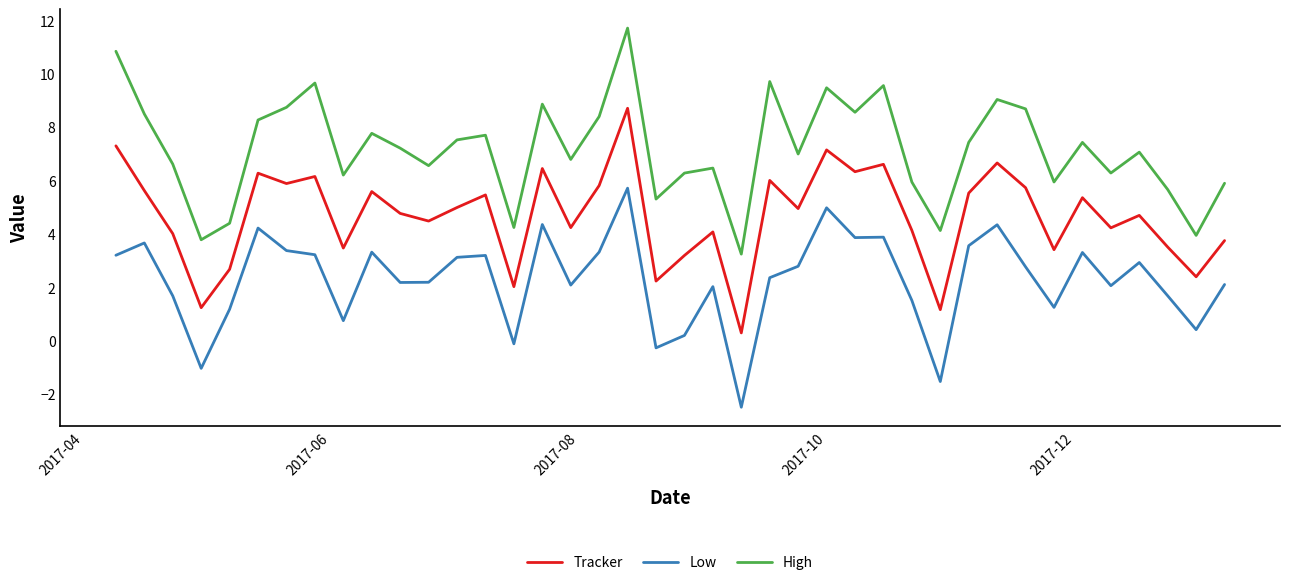

True or false: High and Tracker intersect in this chart.

False